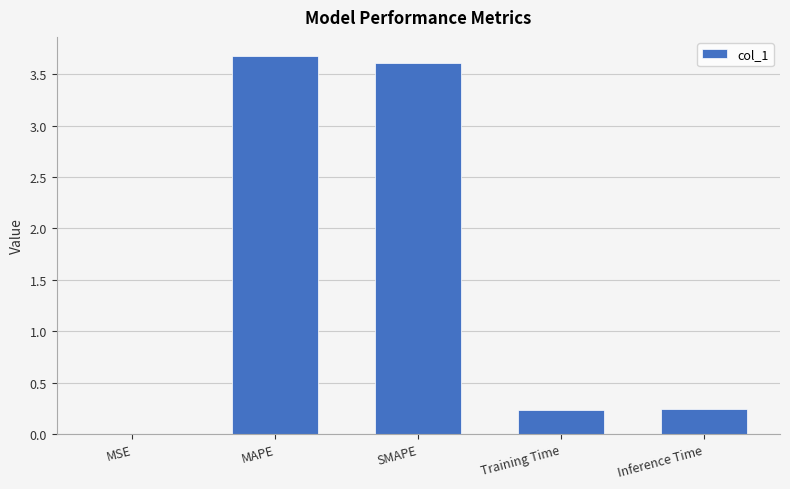

Between Training Time and SMAPE, which is larger?

SMAPE